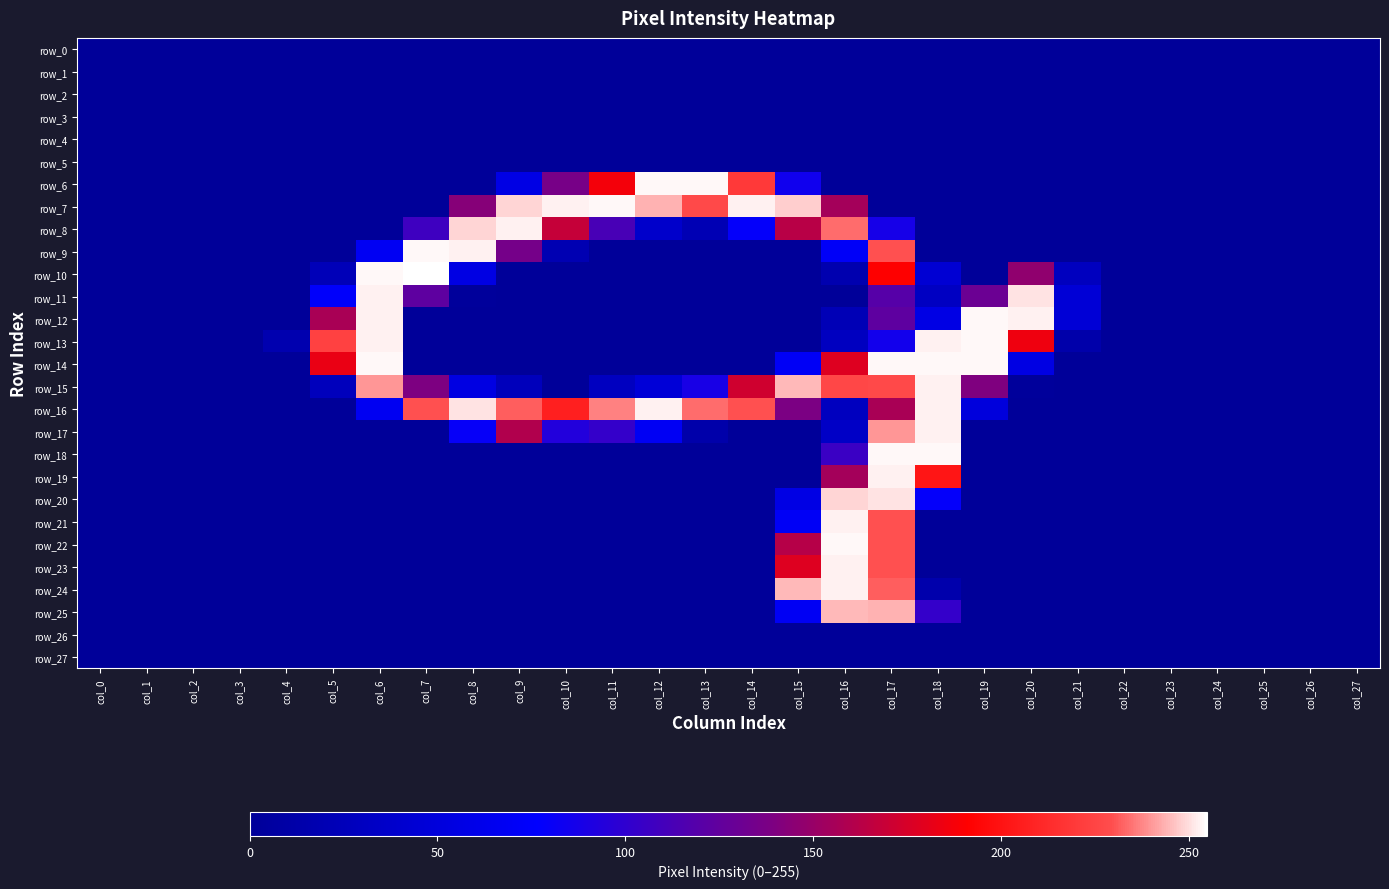

What is the total value across all series at col_10?

877